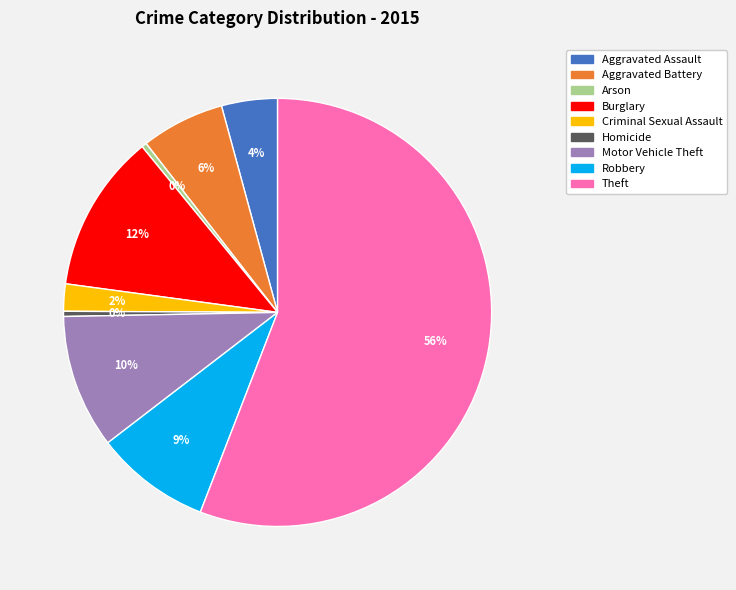

Count the number of slices in the pie.

9